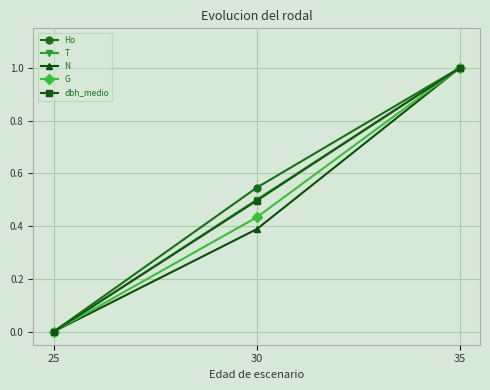

Is the value of dbh_medio at 30 greater than the value of Ho at 30?

No